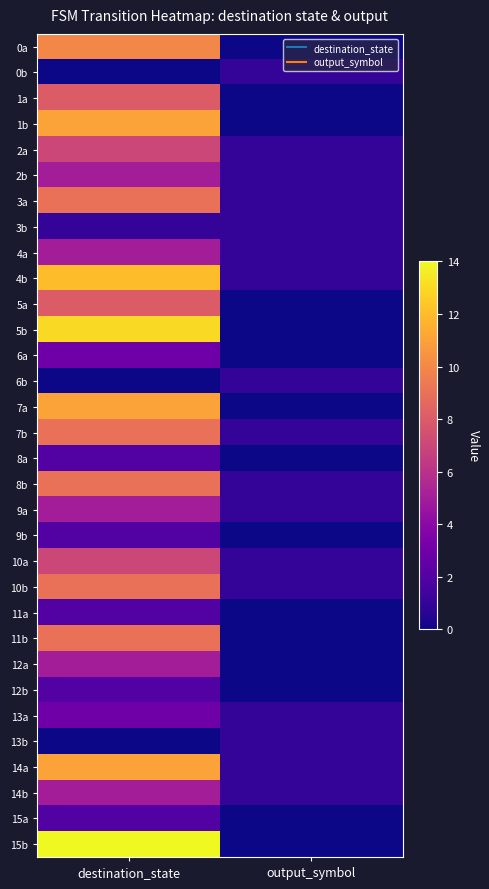

Reading left to right, transcribe all the data shown in this chart.

0a: destination_state=10	output_symbol=0
0b: destination_state=0	output_symbol=1
1a: destination_state=8	output_symbol=0
1b: destination_state=11	output_symbol=0
2a: destination_state=7	output_symbol=1
2b: destination_state=5	output_symbol=1
3a: destination_state=9	output_symbol=1
3b: destination_state=1	output_symbol=1
4a: destination_state=5	output_symbol=1
4b: destination_state=12	output_symbol=1
5a: destination_state=8	output_symbol=0
5b: destination_state=13	output_symbol=0
6a: destination_state=3	output_symbol=0
6b: destination_state=0	output_symbol=1
7a: destination_state=11	output_symbol=0
7b: destination_state=9	output_symbol=1
8a: destination_state=2	output_symbol=0
8b: destination_state=9	output_symbol=1
9a: destination_state=5	output_symbol=1
9b: destination_state=2	output_symbol=0
10a: destination_state=7	output_symbol=1
10b: destination_state=9	output_symbol=1
11a: destination_state=2	output_symbol=0
11b: destination_state=9	output_symbol=0
12a: destination_state=5	output_symbol=0
12b: destination_state=2	output_symbol=0
13a: destination_state=3	output_symbol=1
13b: destination_state=0	output_symbol=1
14a: destination_state=11	output_symbol=1
14b: destination_state=5	output_symbol=1
15a: destination_state=2	output_symbol=0
15b: destination_state=14	output_symbol=0